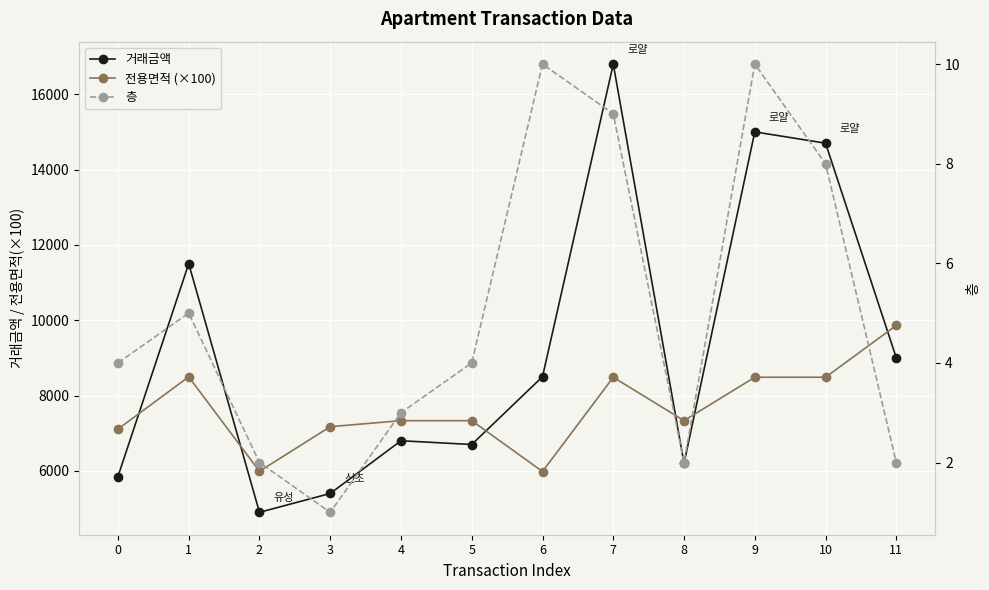

What are all the series names shown in the legend?

거래금액, 전용면적 (×100), 층